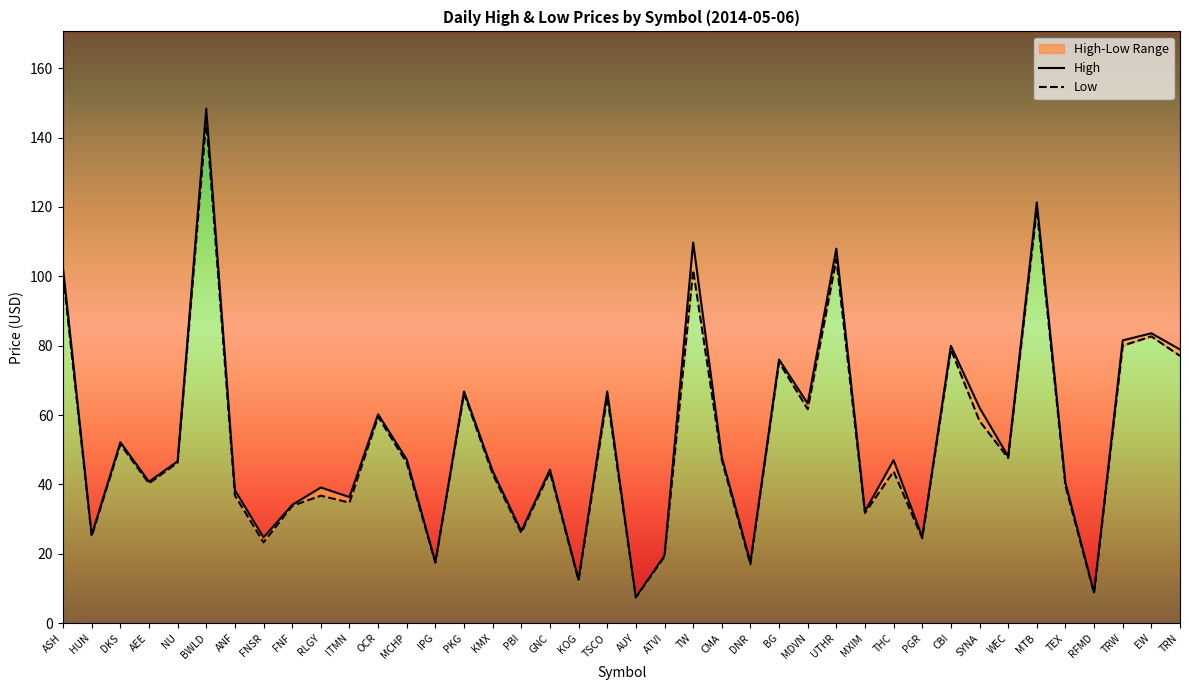

In High, how many points are higher than both neighbors (excluding endpoints)?

14